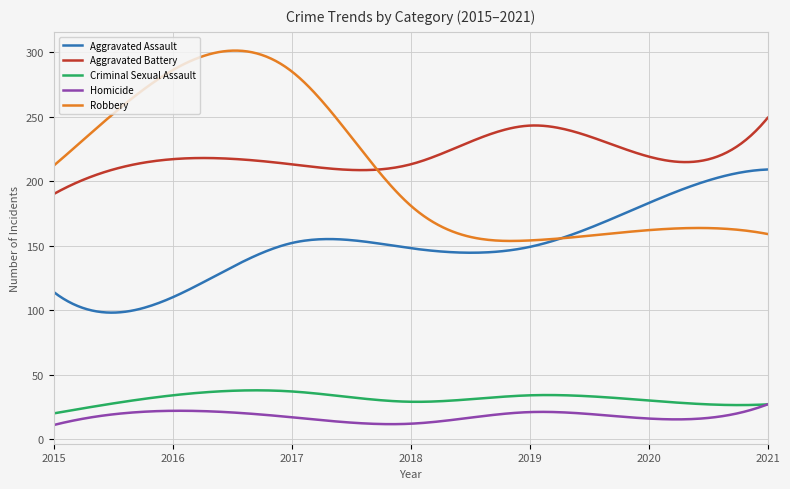

Which series has the largest range (max minus min)?

Robbery